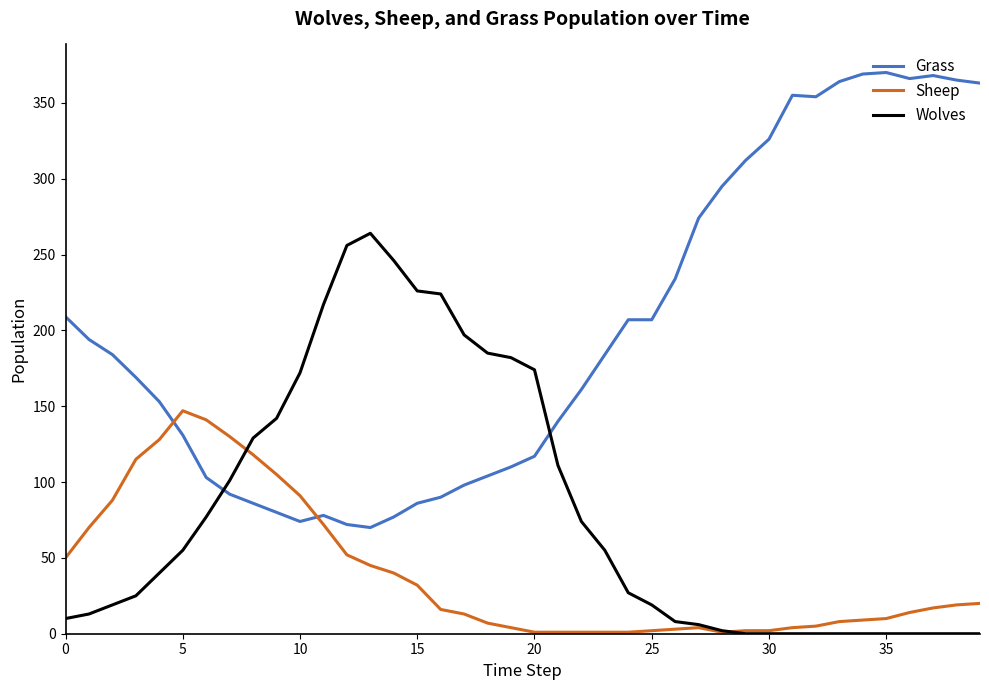

List the series in order of their peak value, lowest first.

Sheep, Wolves, Grass